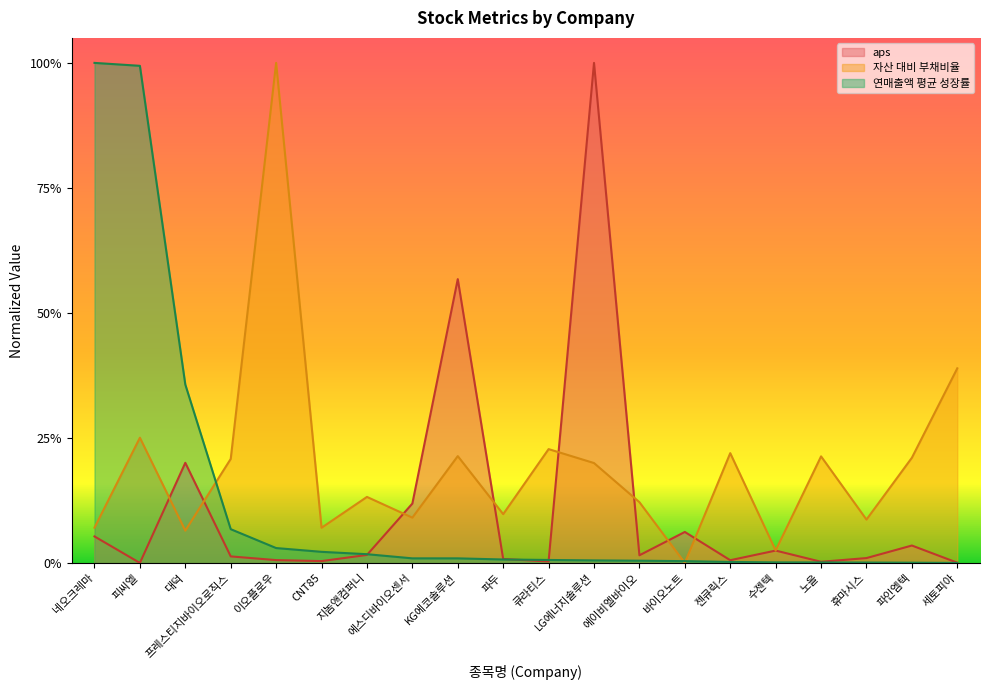

Which series has the widest spread of values?

aps